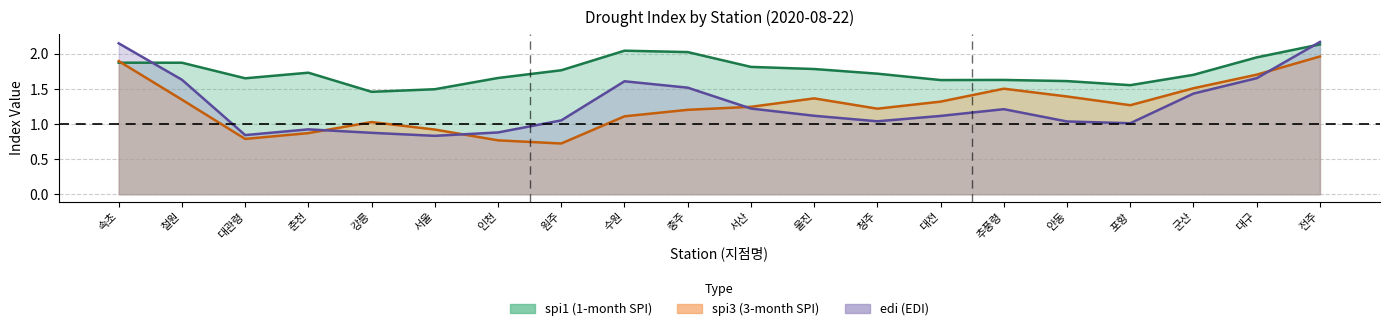

Does the chart have visible grid lines?

Yes